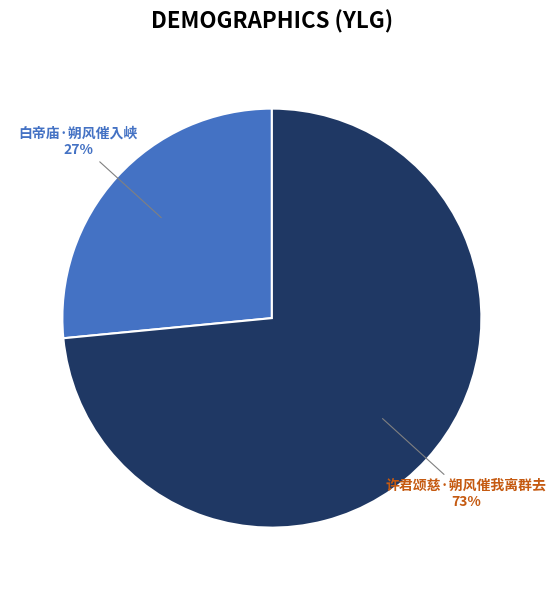

To the nearest percent, what is the average slice percentage?

50%